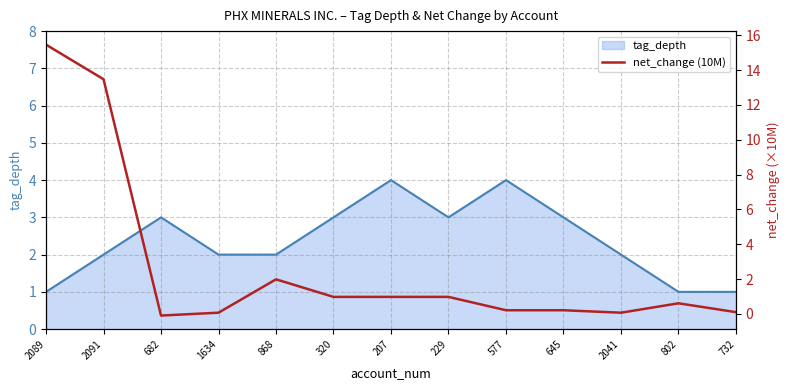

How many values exceed 0?

12